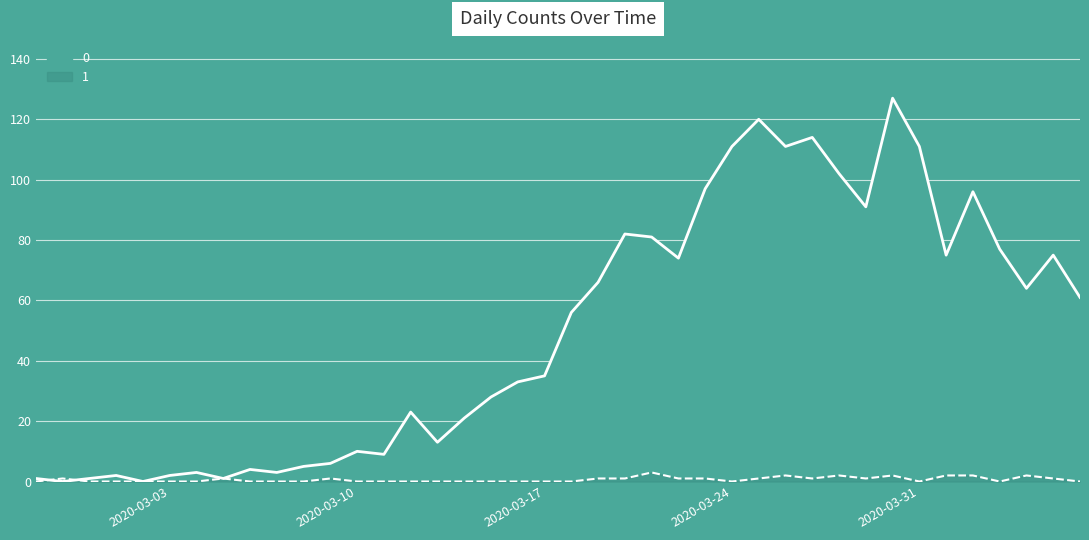

Rank the series by their average value, from lowest to highest.

1, 0